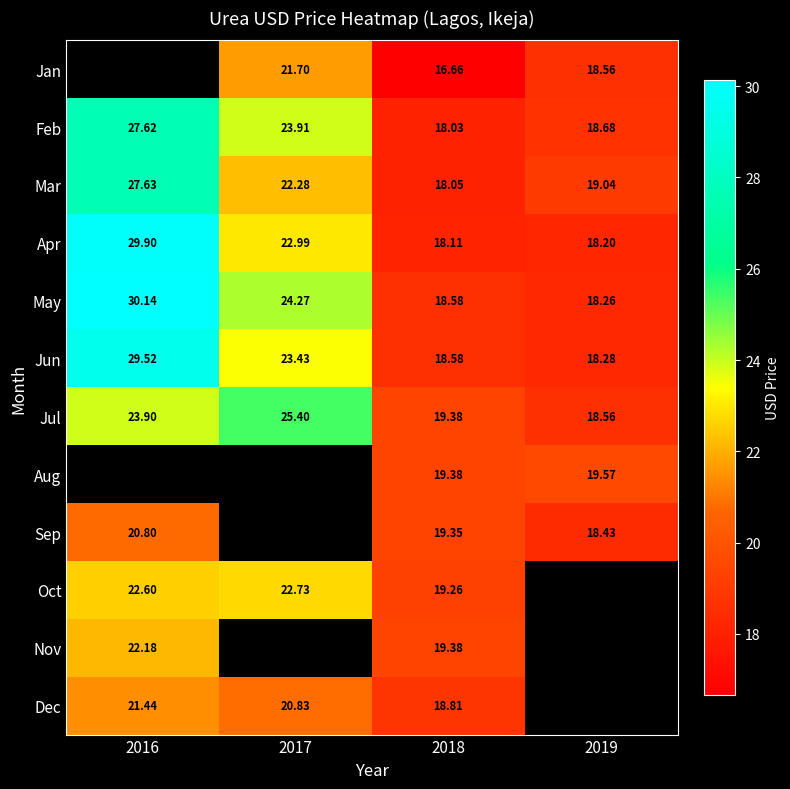

Is the value of Mar at 2019 greater than the value of May at 2016?

No